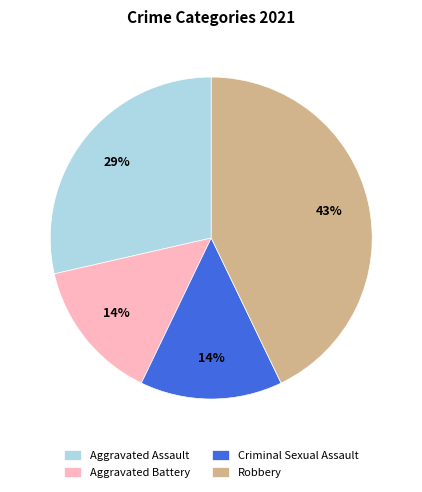

What is the largest slice in the pie chart?

Robbery